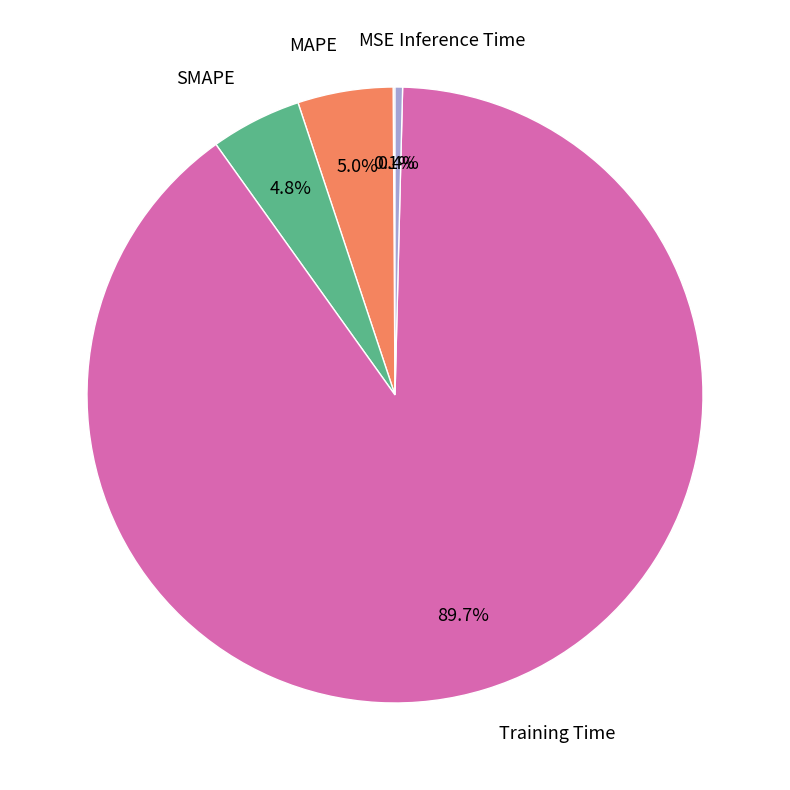

Between Training Time and SMAPE, which is larger?

Training Time